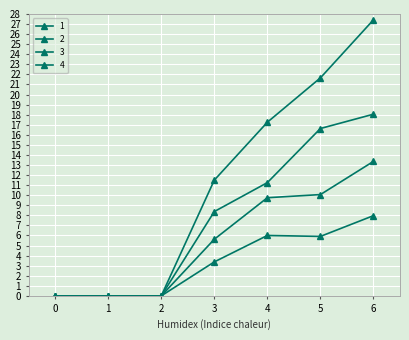

How many lines are shown in the chart?

4